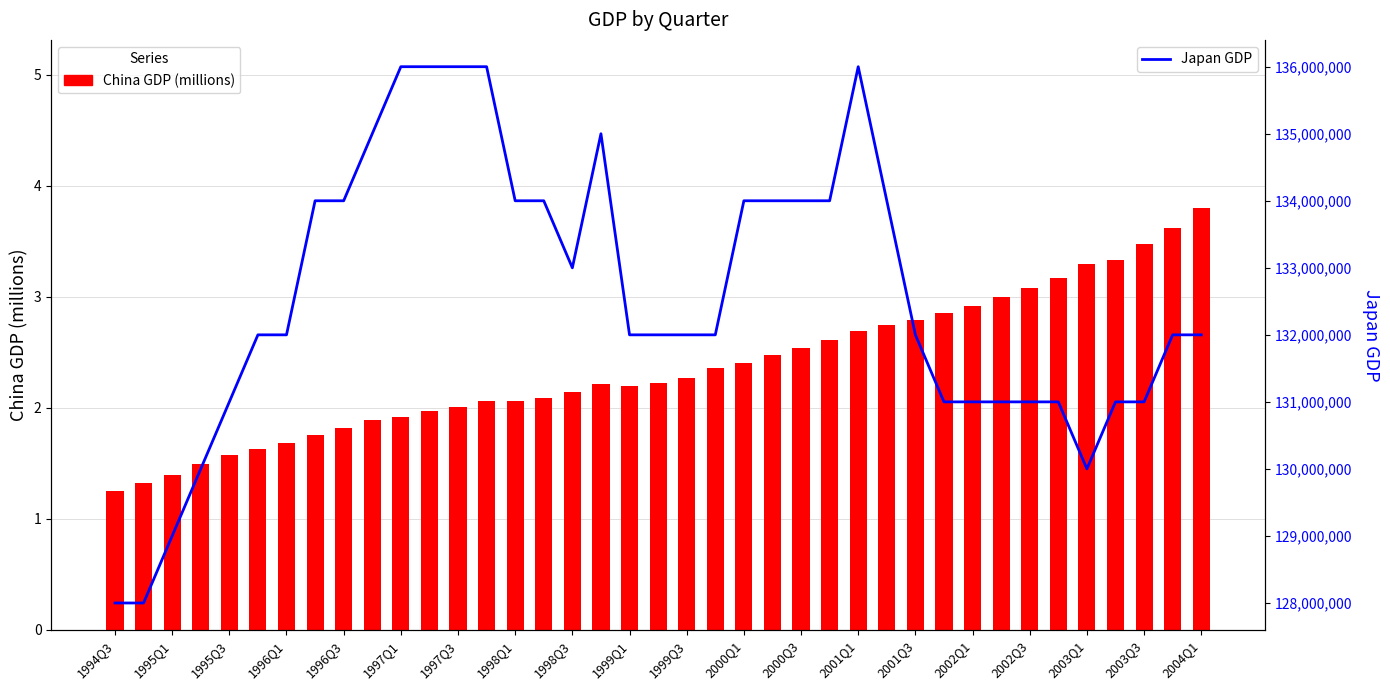

How many data points in Japan (GDP) are above 132000000?

17